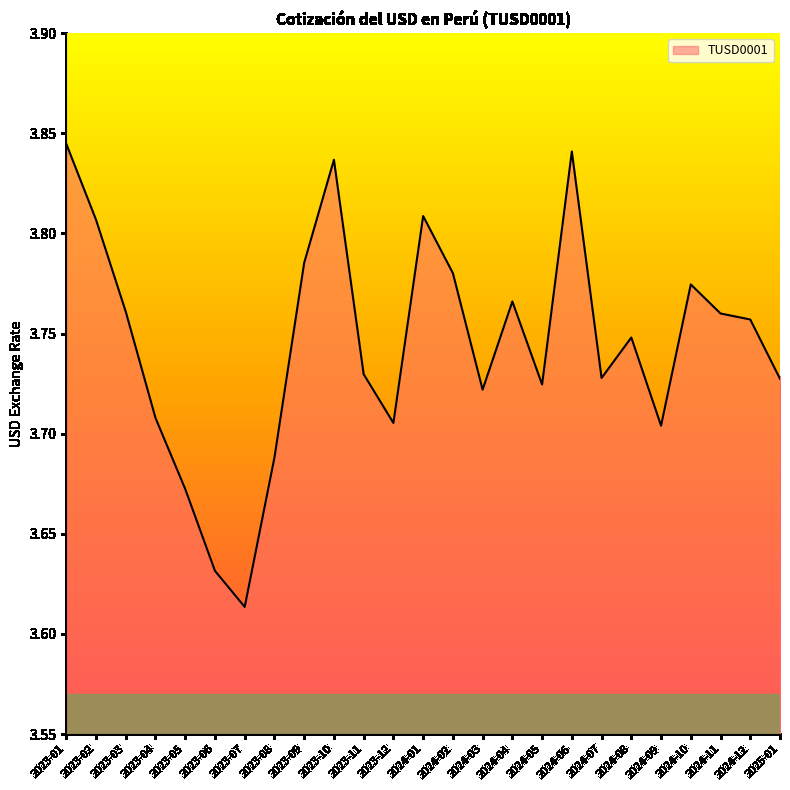

The value at 2023-06 is 2.0. True or false?

False